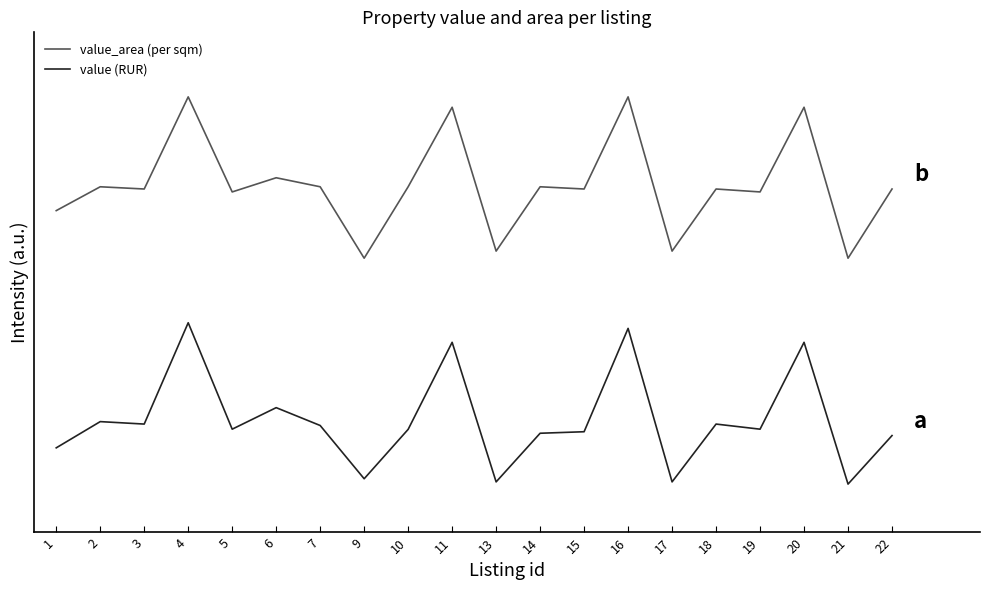

True or false: value_area (per sqm) and value (RUR) intersect in this chart.

False